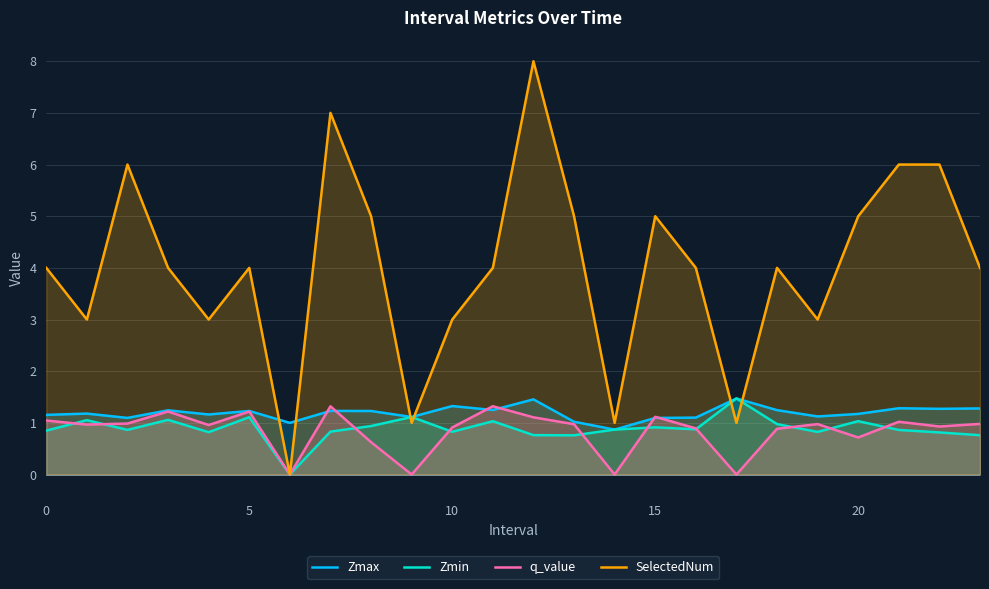

What is the maximum value for SelectedNum?

8.0